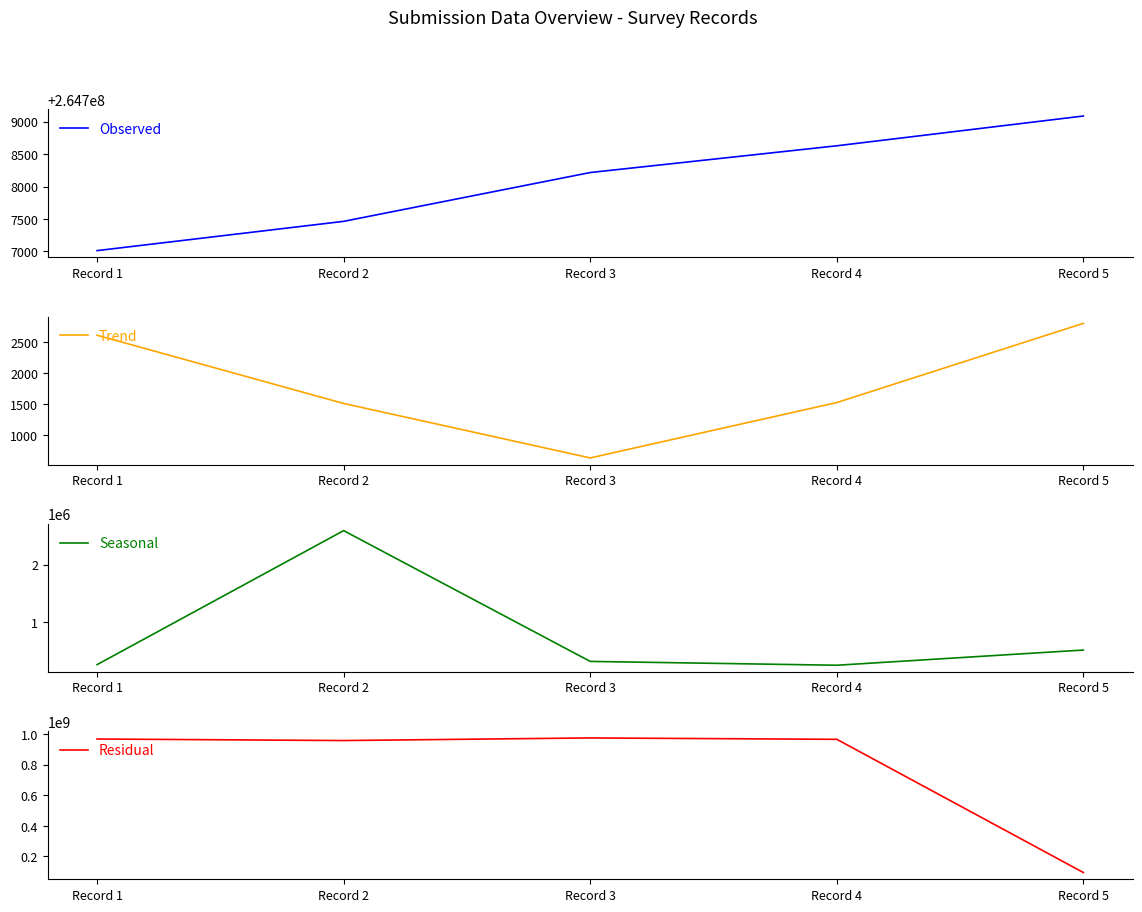

How many lines are shown in the chart?

4